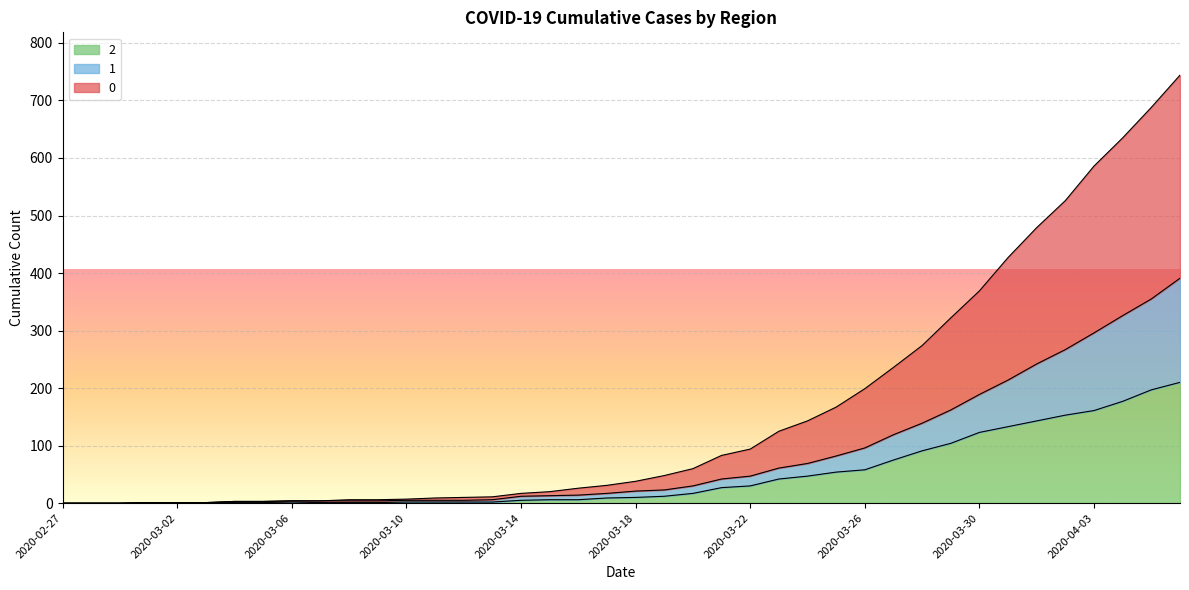

What are all the series names shown in the legend?

2, 1, 0